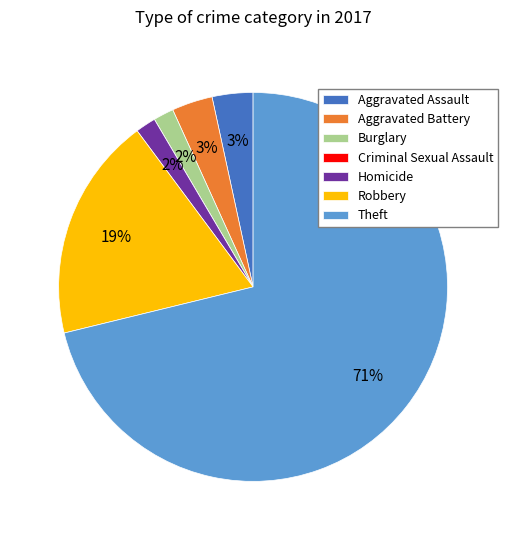

Approximately how many times larger is the value at Burglary compared to Homicide?

1.0